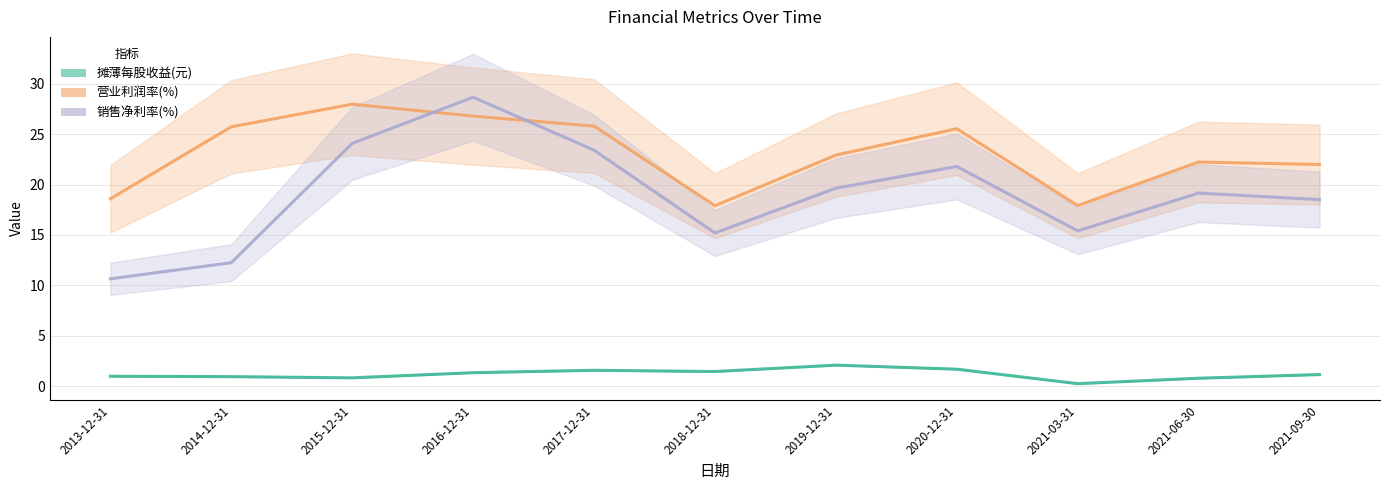

What is the difference between the maximum and minimum values in the 营业利润率(%) series?

10.1